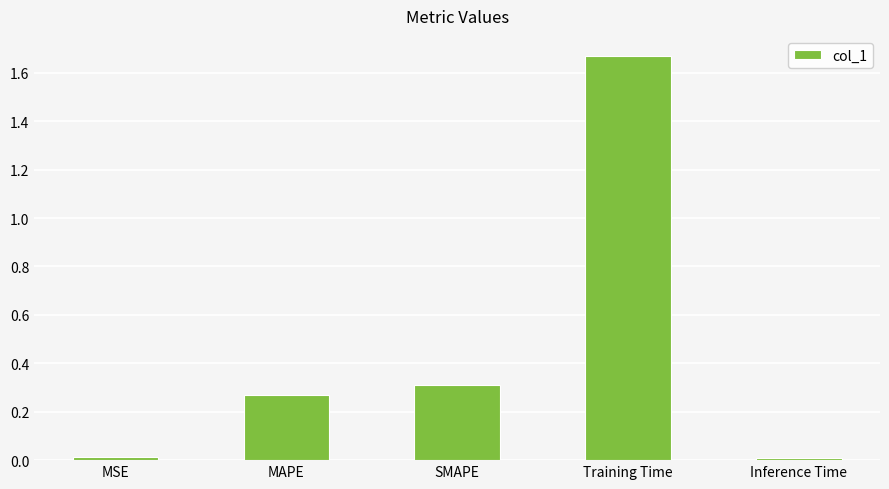

What is the average value?

0.5